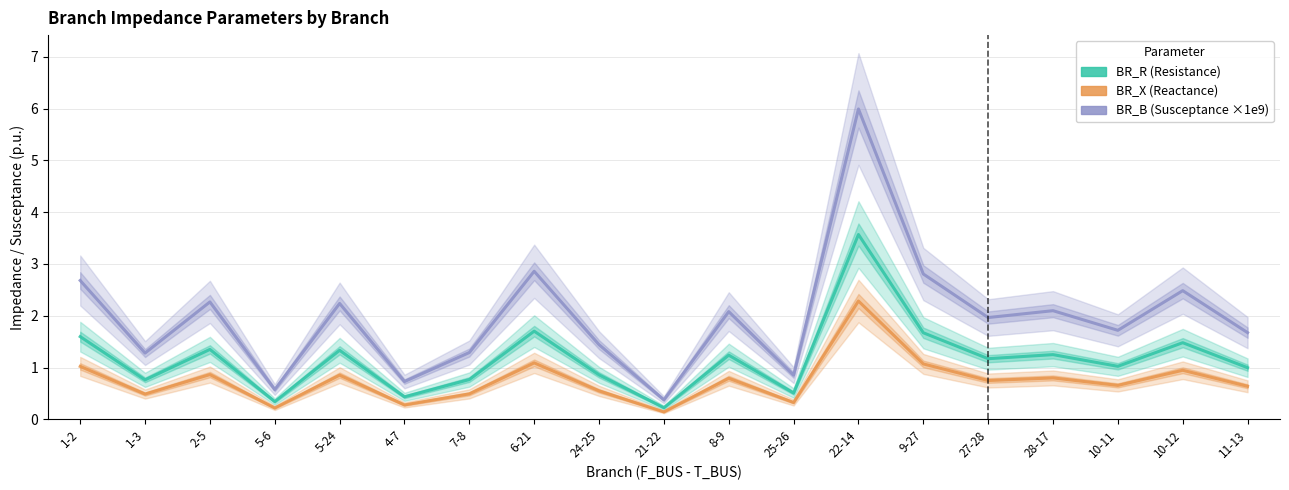

How many lines are shown in the chart?

3